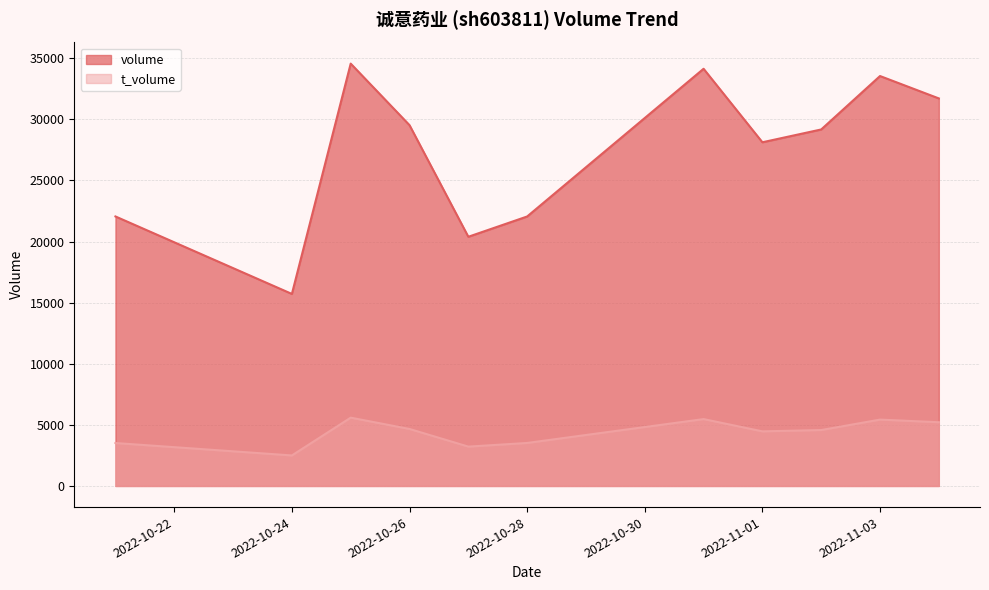

Between 2022-10-31 and 2022-11-01, which is larger?

2022-10-31